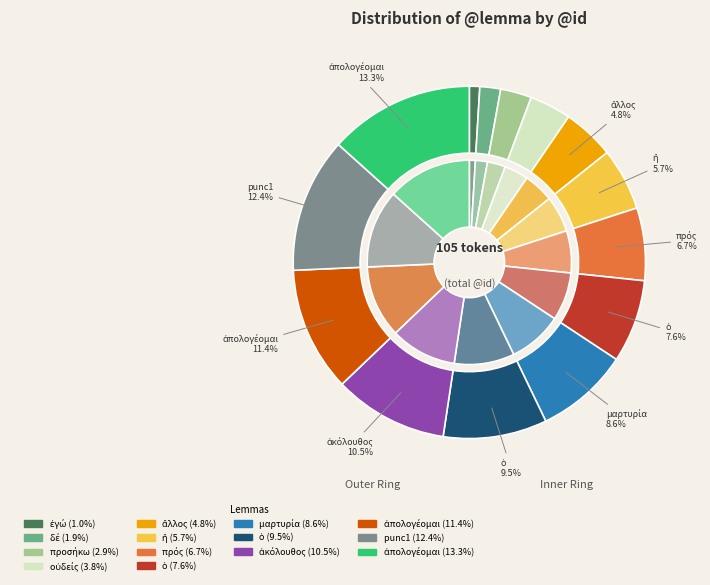

The δέ slice represents 2% of the pie. True or false?

True